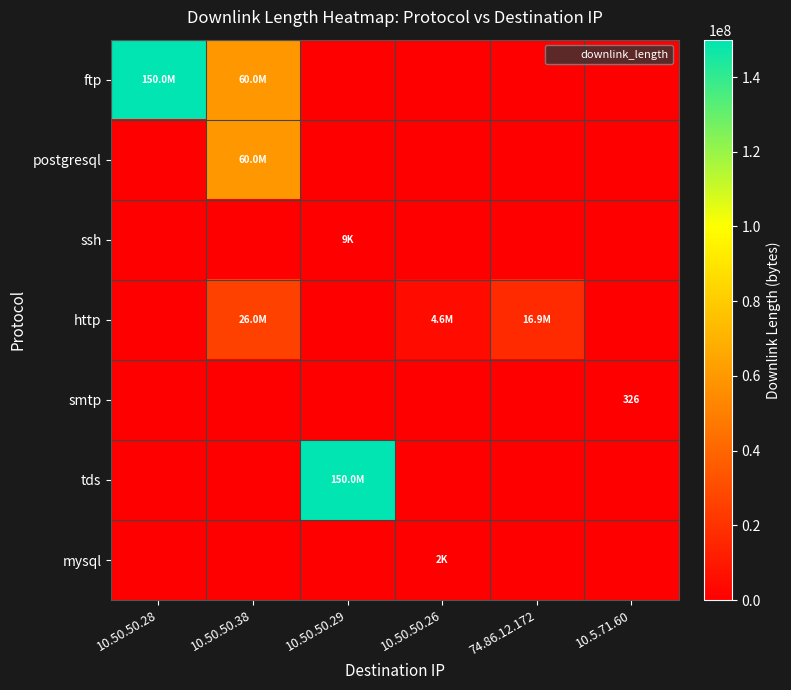

Read the http value at 10.50.50.26.

4584141